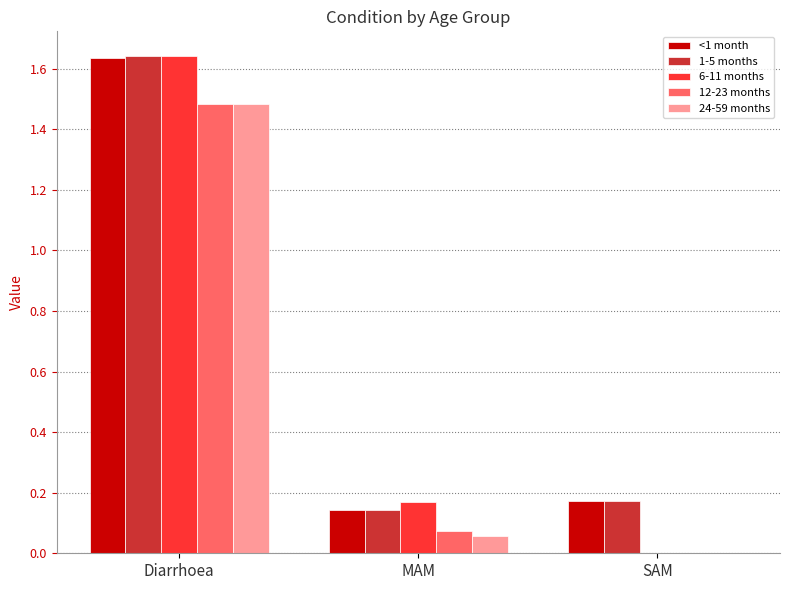

Is the value of 1-5 months at Diarrhoea greater than the value of <1 month at MAM?

Yes